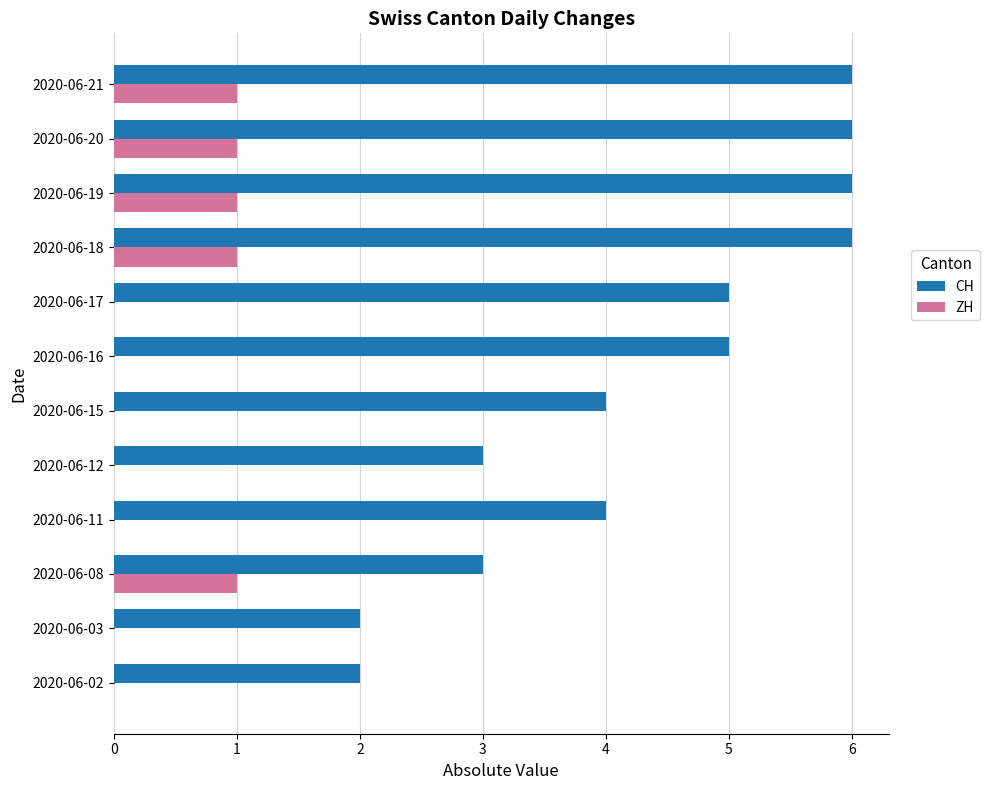

What is the greatest value displayed?

6